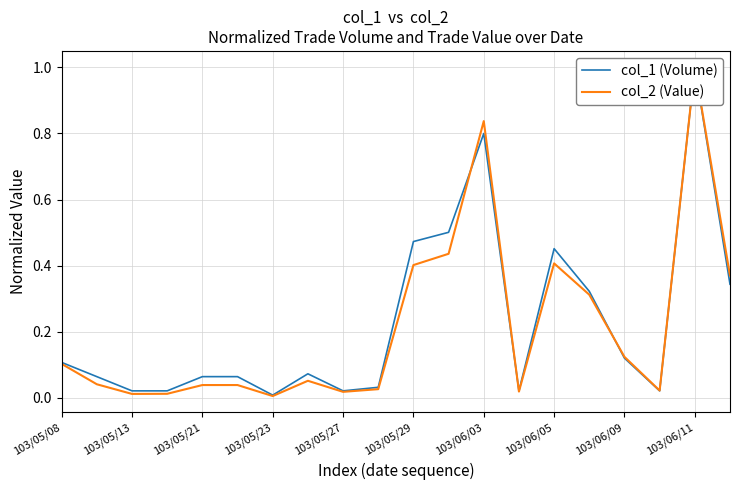

True or false: col_2 (Value) and col_1 (Volume) intersect in this chart.

True